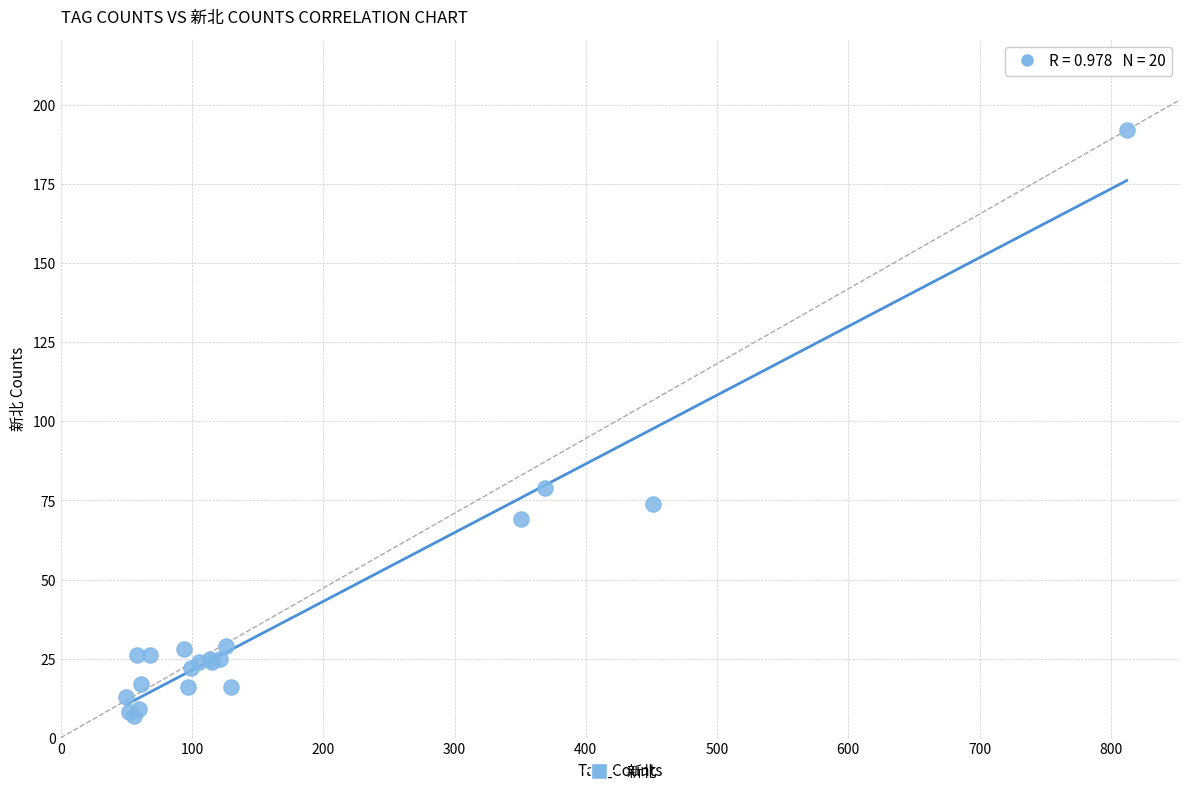

What Y value in the scatter plot is closest to 99?

79